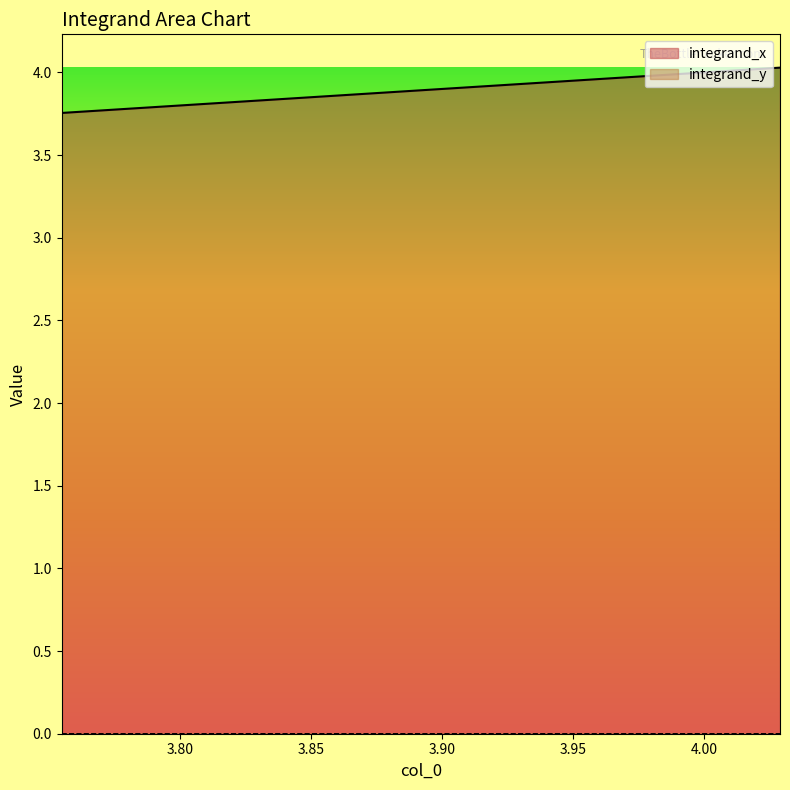

True or false: integrand_y and integrand_x cross at least once.

False